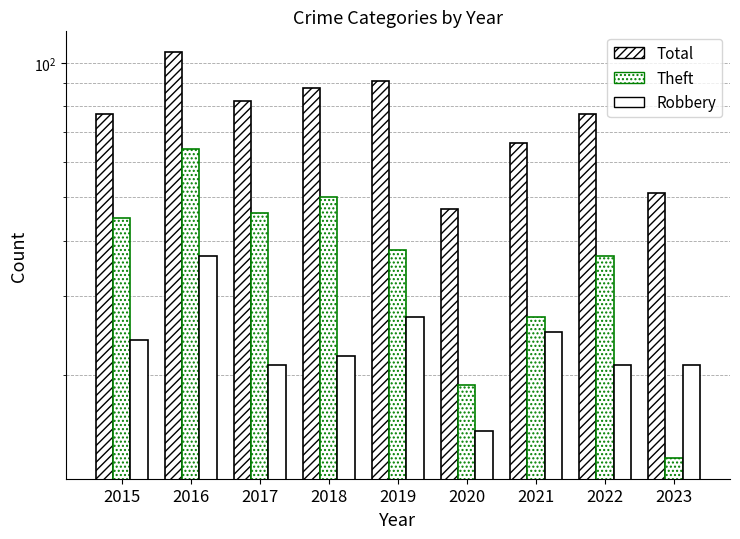

What is the minimum value shown in the chart?

13